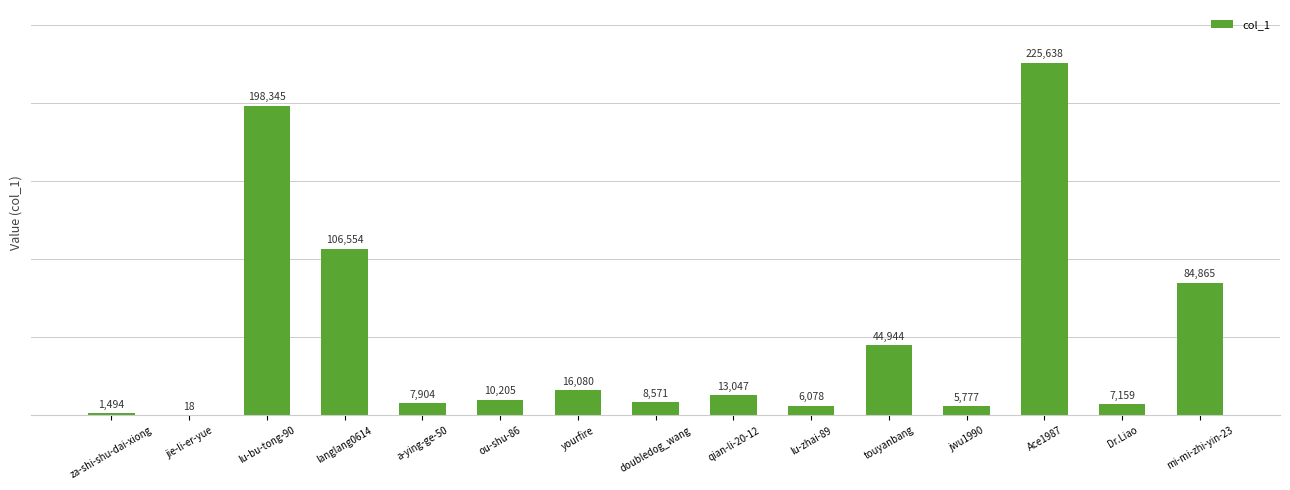

Are the bars horizontal?

No